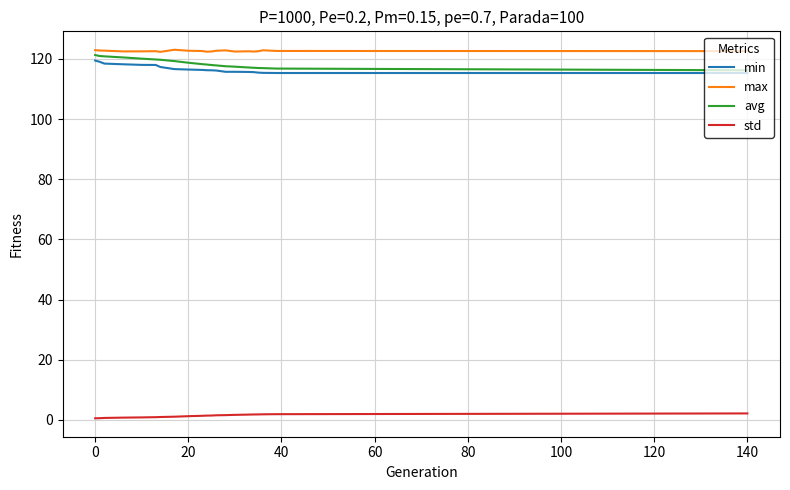

True or false: std and max cross at least once.

False